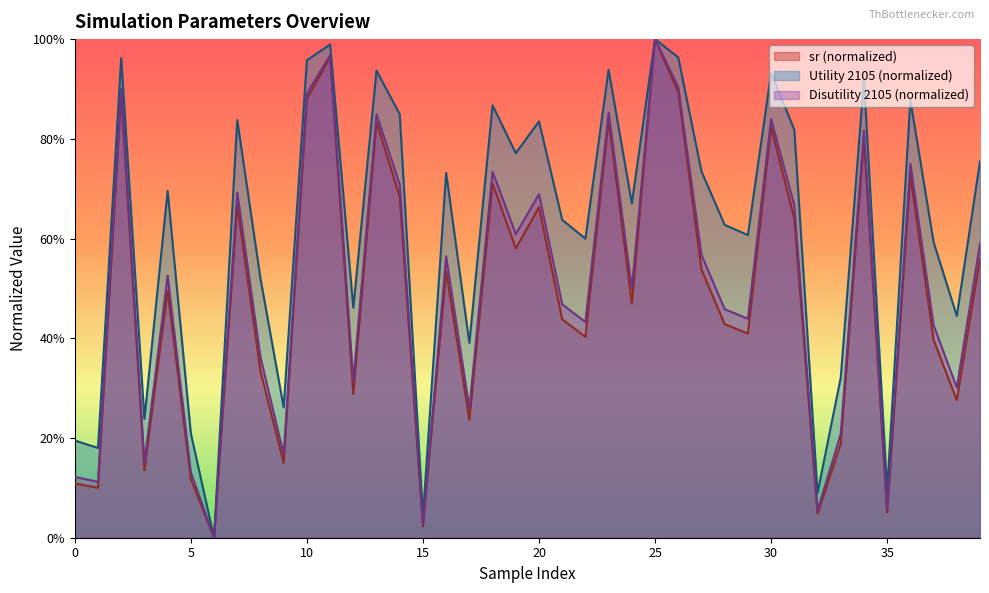

List the series in order of their peak value, lowest first.

sr, Utility 2105, Disutility 2105